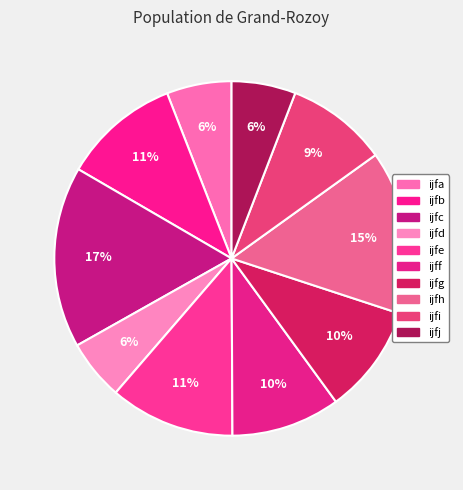

Which slice is the largest?

ijfc